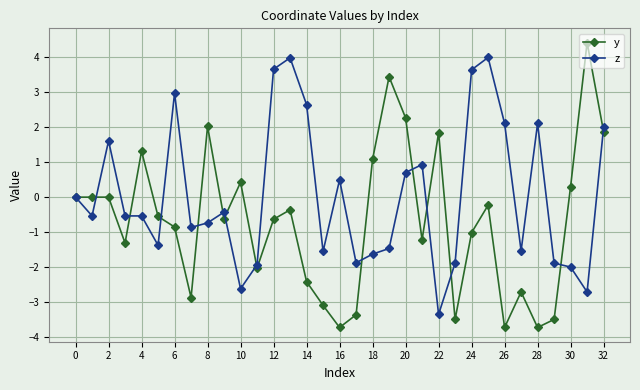

Which series has the largest total across all categories?

z